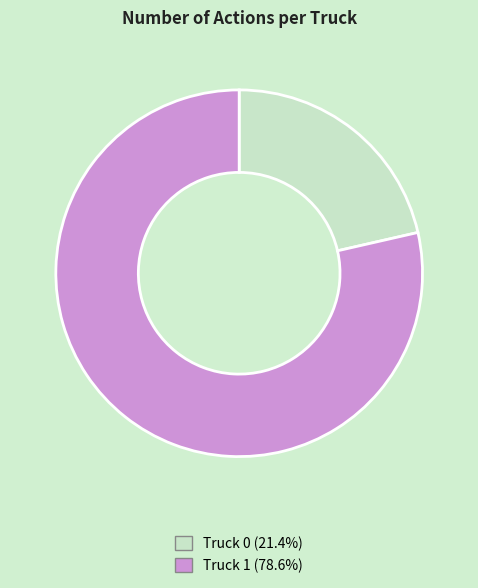

Rank the categories by value from highest to lowest.

Truck 1, Truck 0